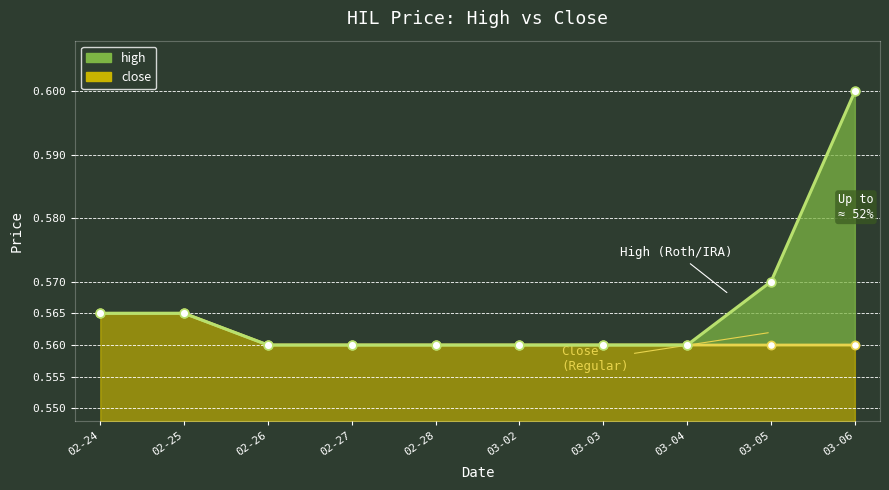

At which category is the sum across all series the highest?

03-06